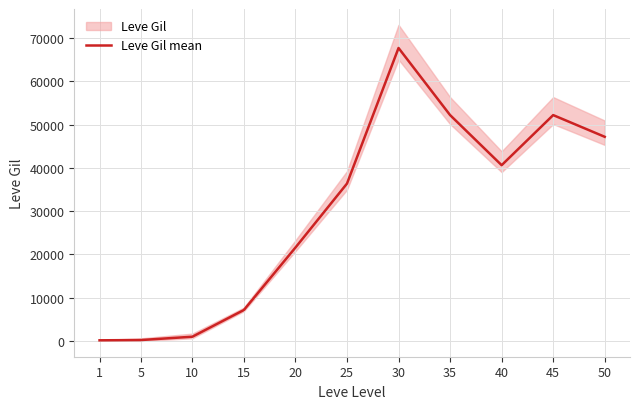

What is the greatest value displayed?

67730